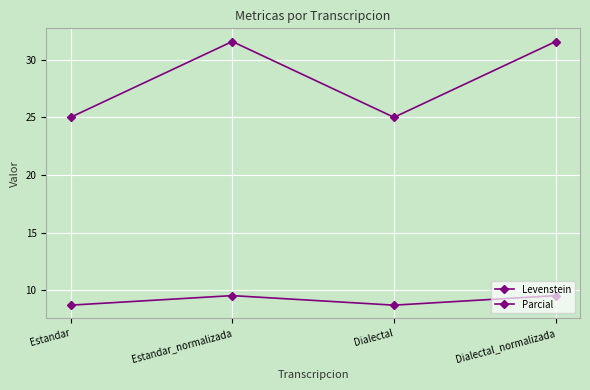

What is the sum of the Parcial values at Dialectal and Estandar_normalizada?

56.6